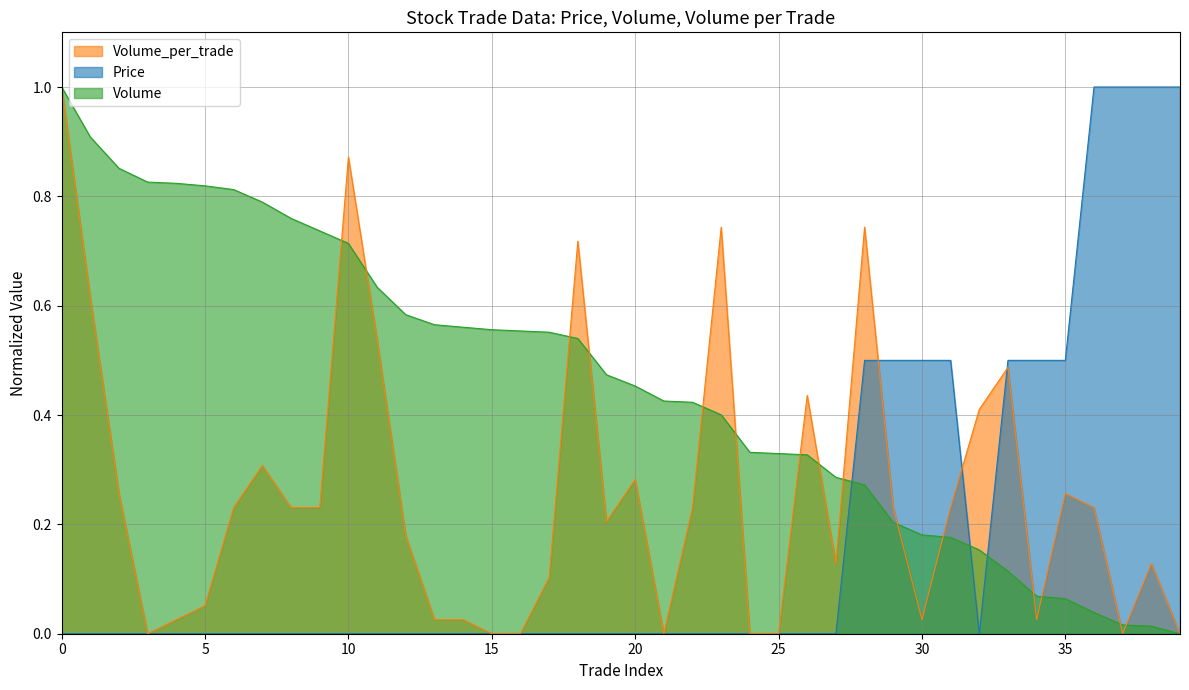

After their last crossing, which series has the higher values: Price or Volume_per_trade?

Price